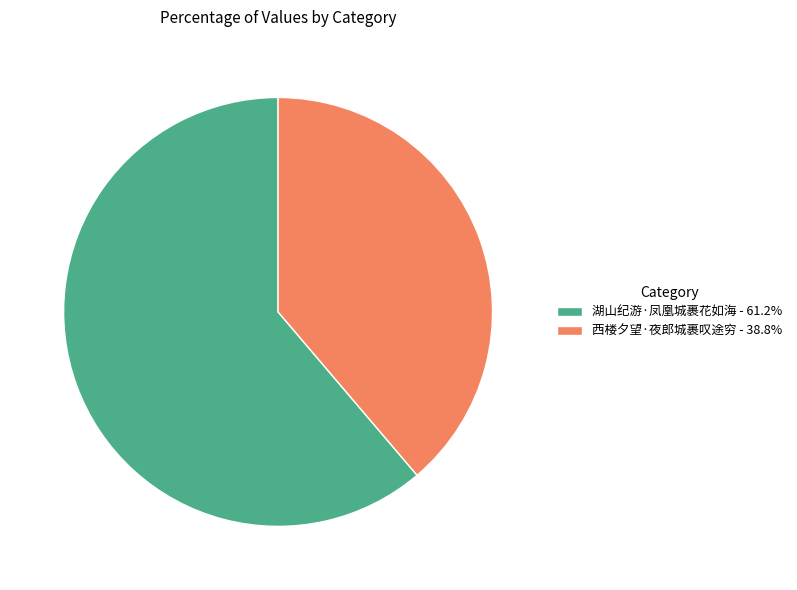

How many segments does this pie chart have?

2